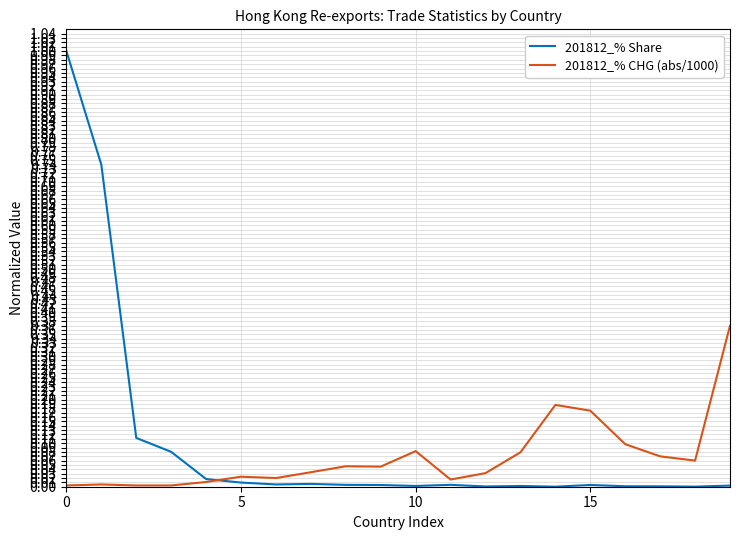

What are all the series names shown in the legend?

201812_% Share, 201812_% CHG (abs/1000)